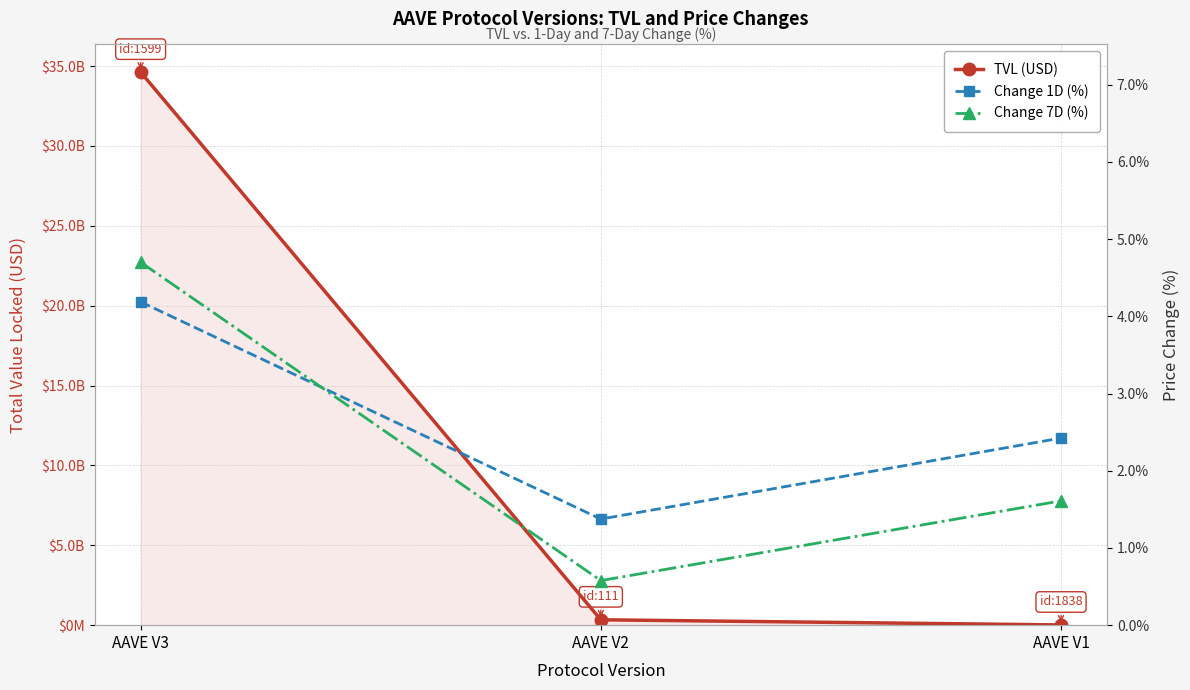

Where does the TVL (USD) series first go above 336906878?

AAVE V3